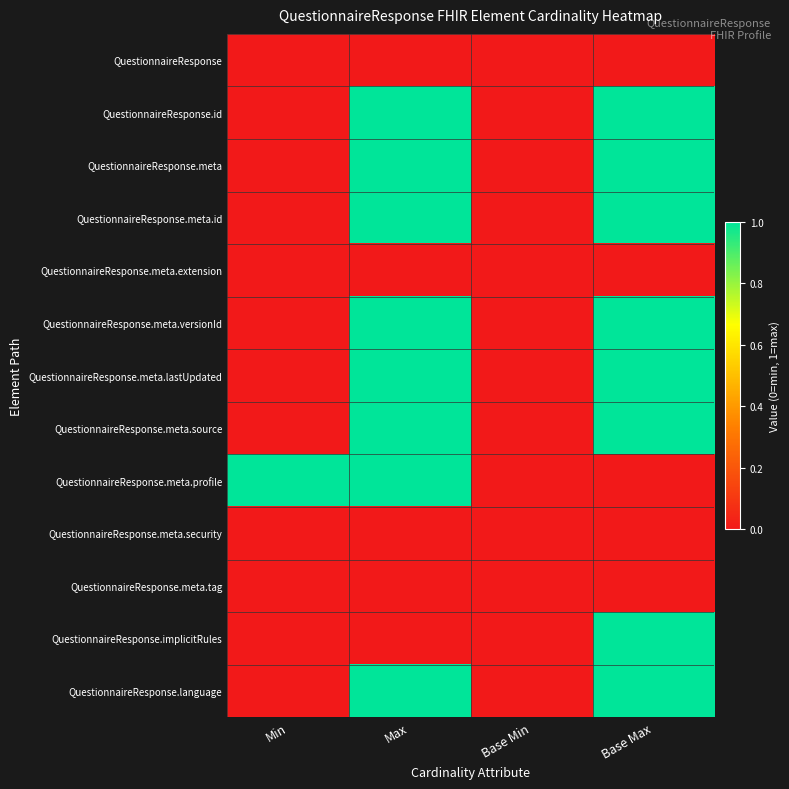

Reading right to left, list all the values displayed in this chart.

QuestionnaireResponse: Base Max=0	Base Min=0	Max=0	Min=0
QuestionnaireResponse.id: Base Max=1	Base Min=0	Max=1	Min=0
QuestionnaireResponse.meta: Base Max=1	Base Min=0	Max=1	Min=0
QuestionnaireResponse.meta.id: Base Max=1	Base Min=0	Max=1	Min=0
QuestionnaireResponse.meta.extension: Base Max=0	Base Min=0	Max=0	Min=0
QuestionnaireResponse.meta.versionId: Base Max=1	Base Min=0	Max=1	Min=0
QuestionnaireResponse.meta.lastUpdated: Base Max=1	Base Min=0	Max=1	Min=0
QuestionnaireResponse.meta.source: Base Max=1	Base Min=0	Max=1	Min=0
QuestionnaireResponse.meta.profile: Base Max=0	Base Min=0	Max=1	Min=1
QuestionnaireResponse.meta.security: Base Max=0	Base Min=0	Max=0	Min=0
QuestionnaireResponse.meta.tag: Base Max=0	Base Min=0	Max=0	Min=0
QuestionnaireResponse.implicitRules: Base Max=1	Base Min=0	Max=0	Min=0
QuestionnaireResponse.language: Base Max=1	Base Min=0	Max=1	Min=0